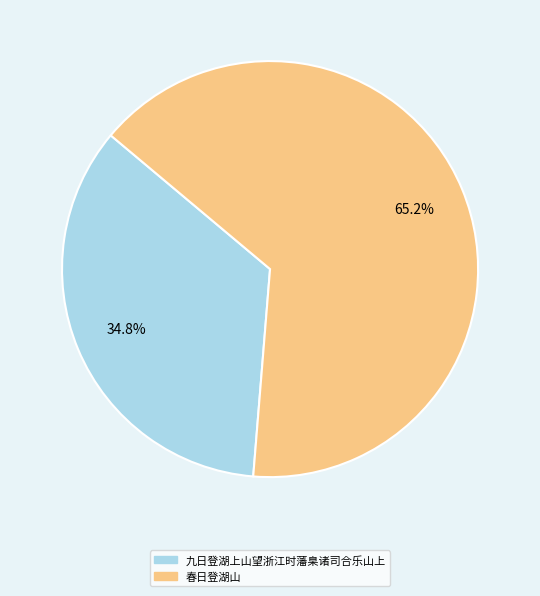

Count the number of slices in the pie.

2